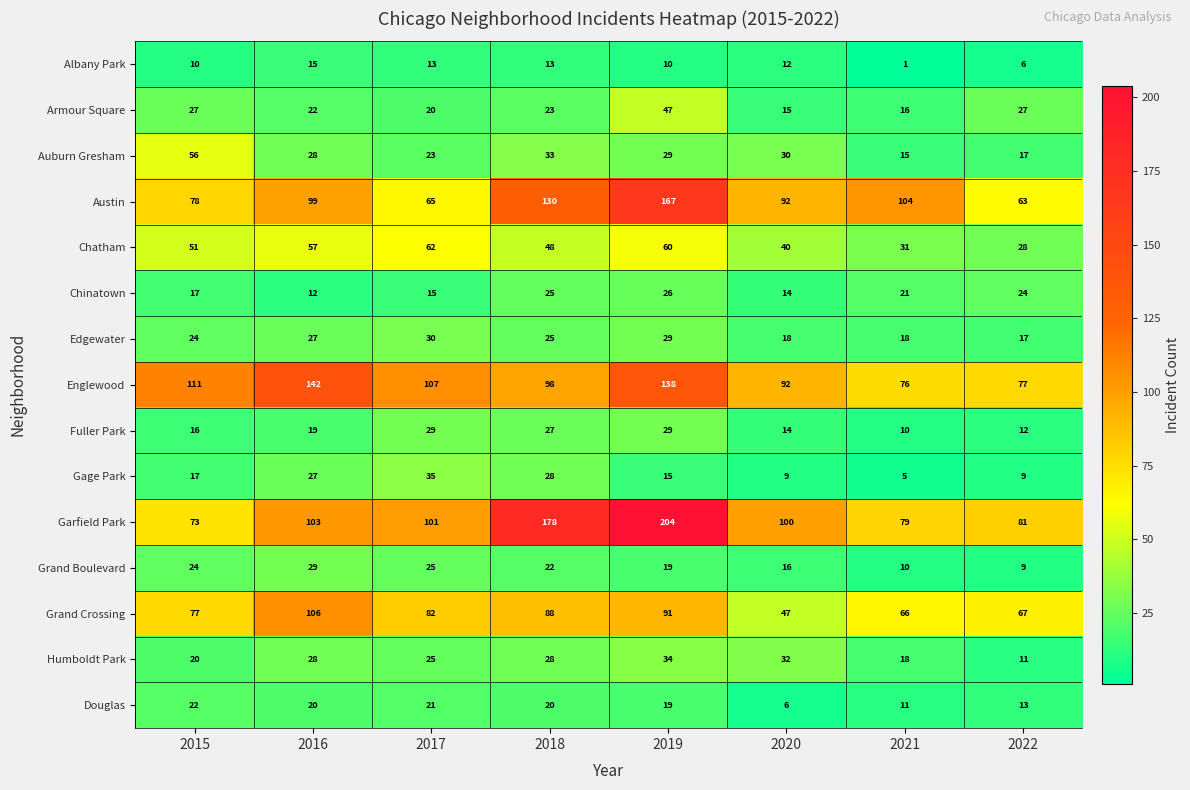

What is the difference between the maximum and minimum values in the Fuller Park series?

19